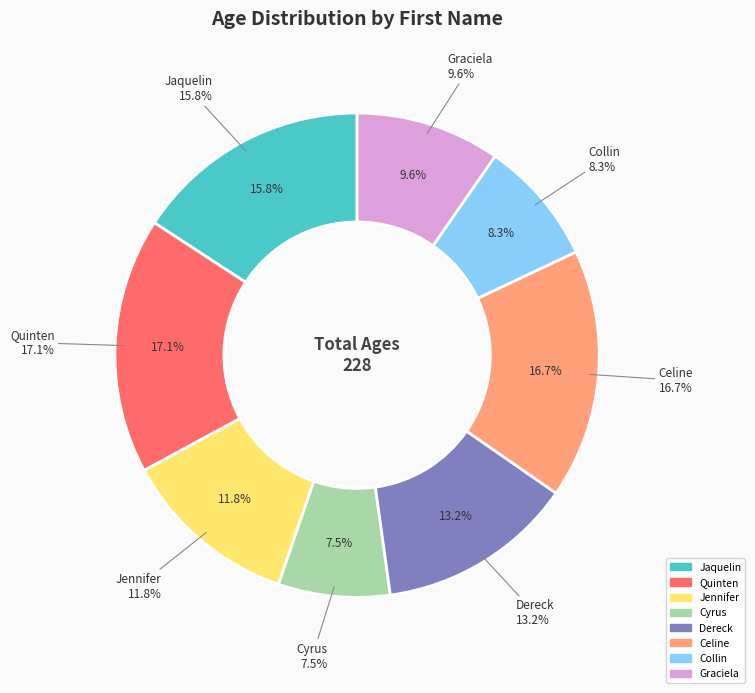

To the nearest percent, what percentage of the pie is Jennifer?

12%